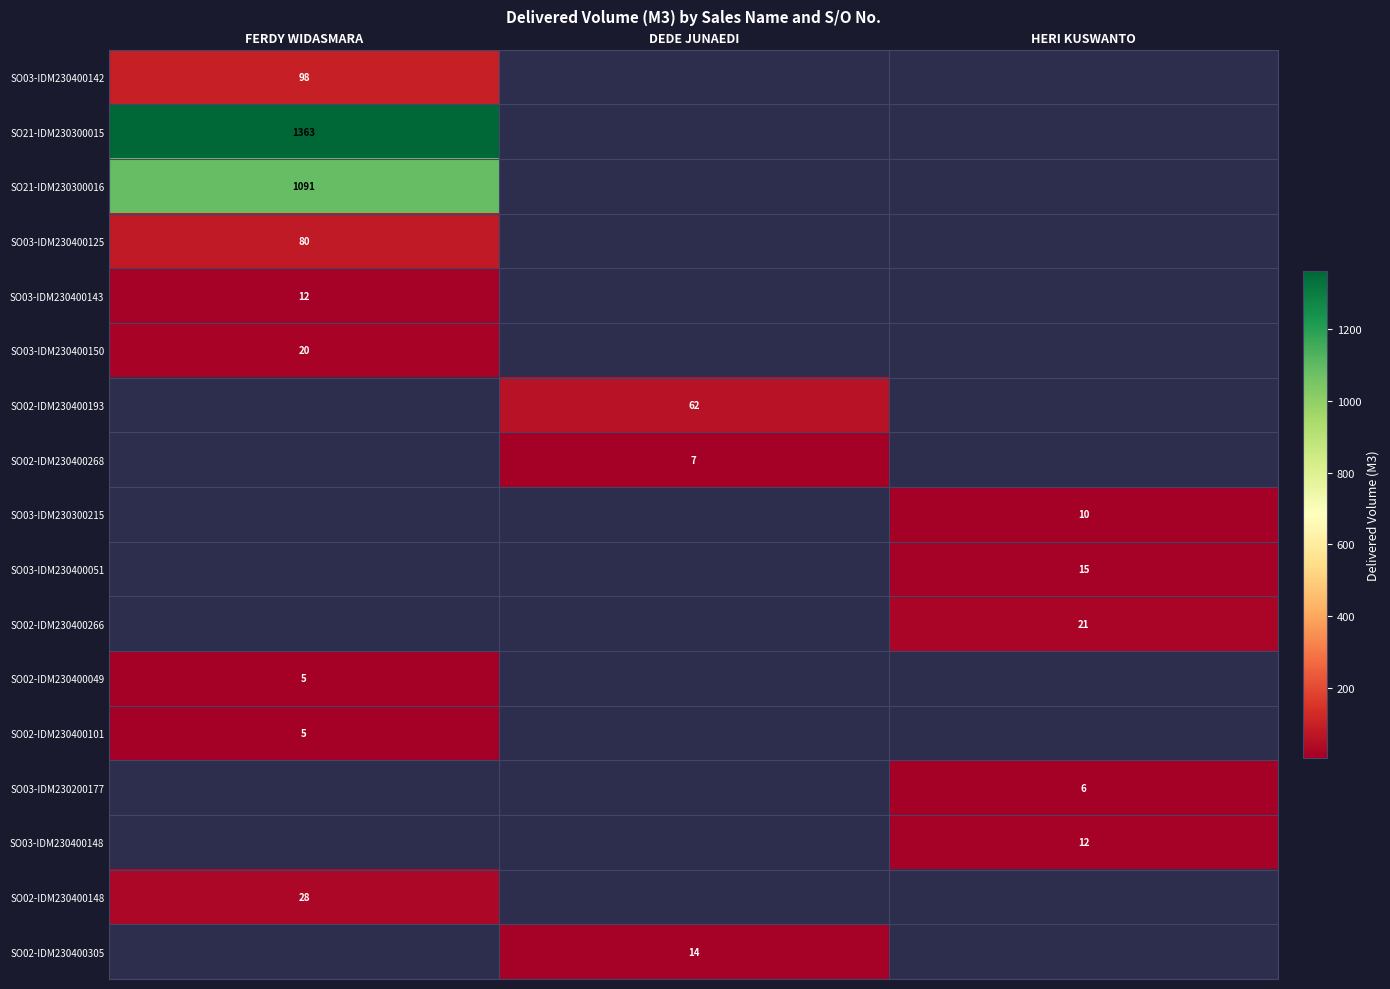

Count the number of data series in this chart.

17